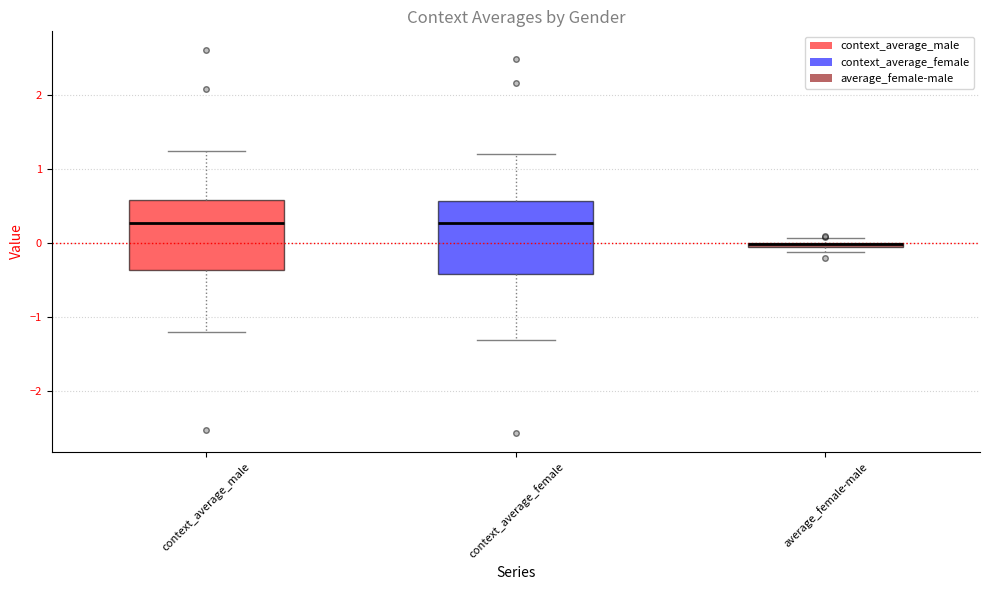

Where is the upper edge of the box for average_female-male on the y-axis? The values are not printed on the chart, so give them approximately, as read against the axis.

0.0